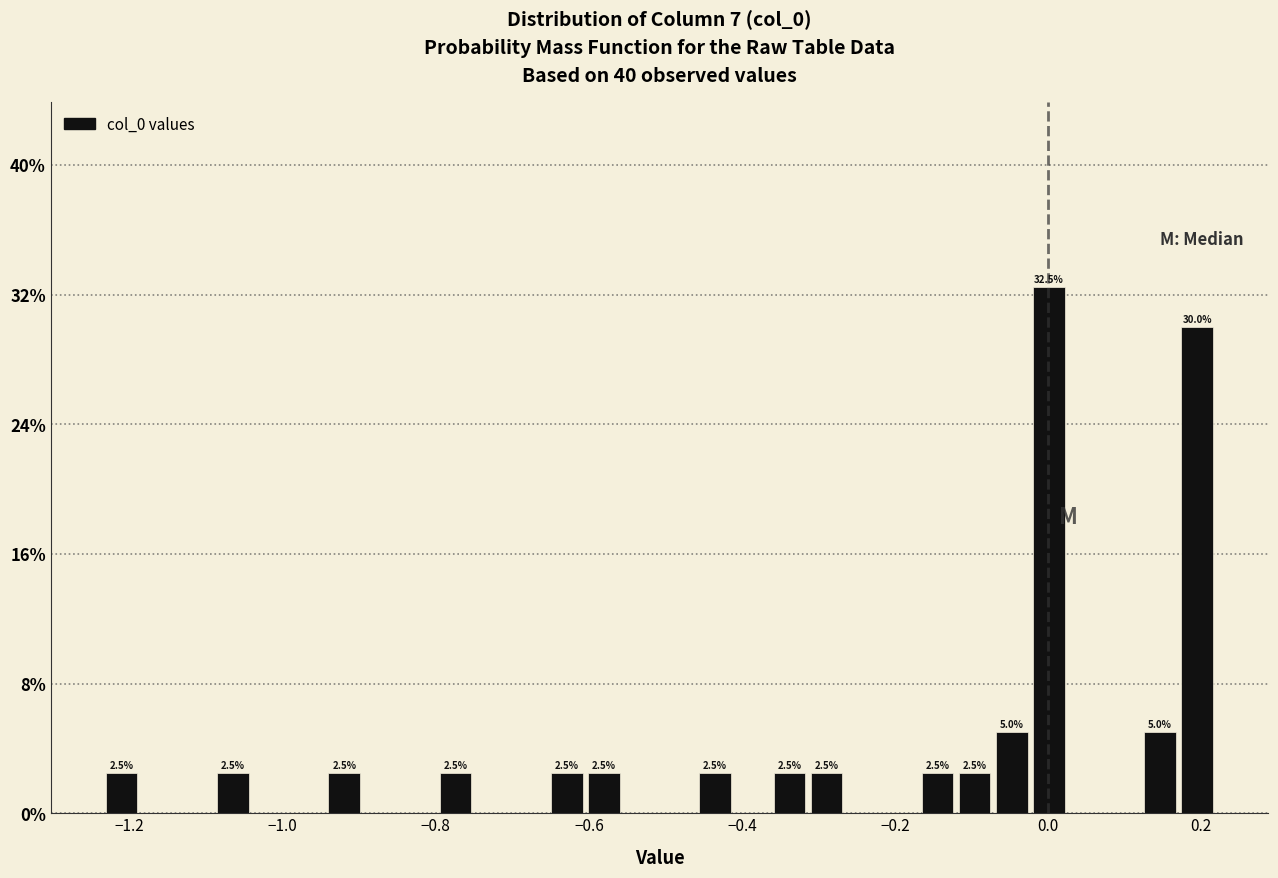

Around what value on the x-axis is the tallest bar? Give the approximate position of its centre, as read against the axis.

0.00